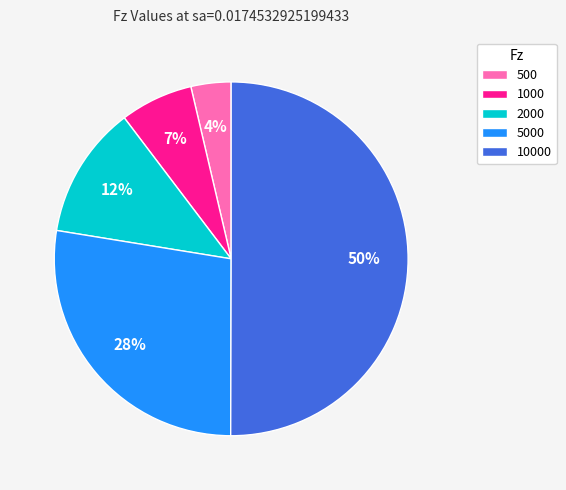

How many segments does this pie chart have?

5